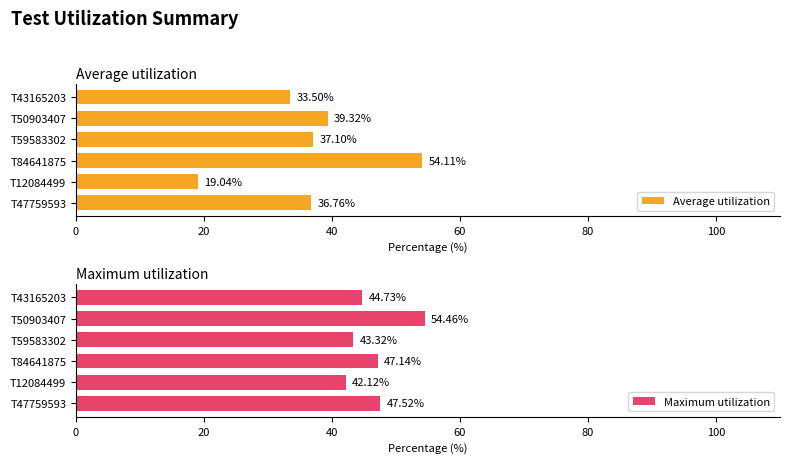

What is the difference between the second highest and second lowest values in the Average utilization series?

5.8